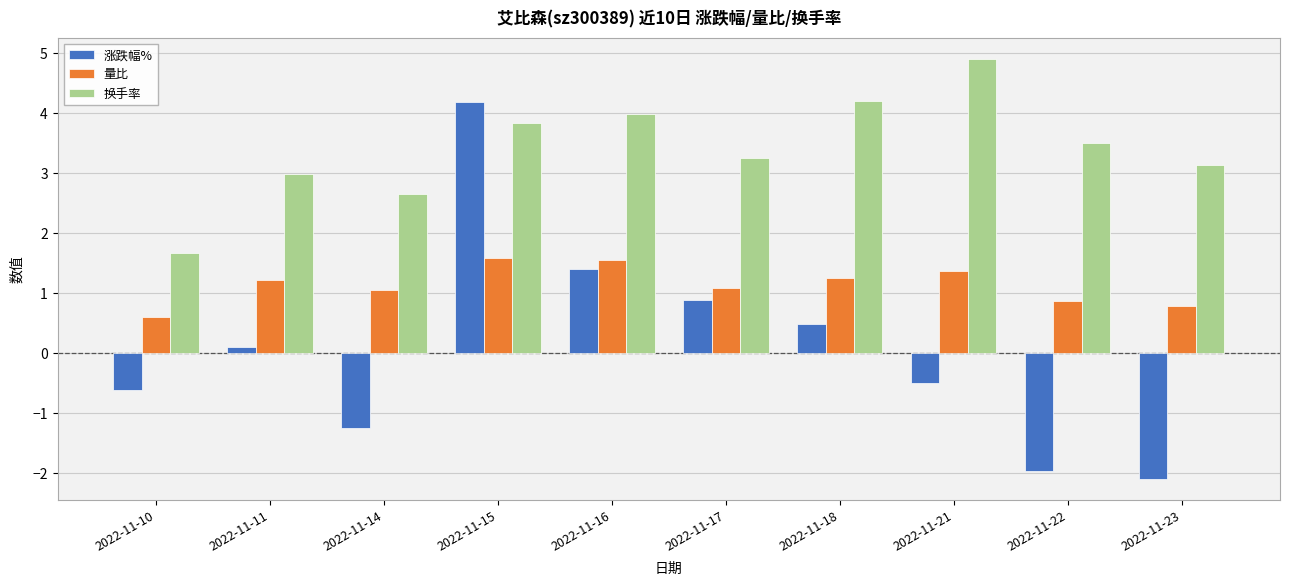

The 量比 series shows 0.9 at 2022-11-22. True or false?

True